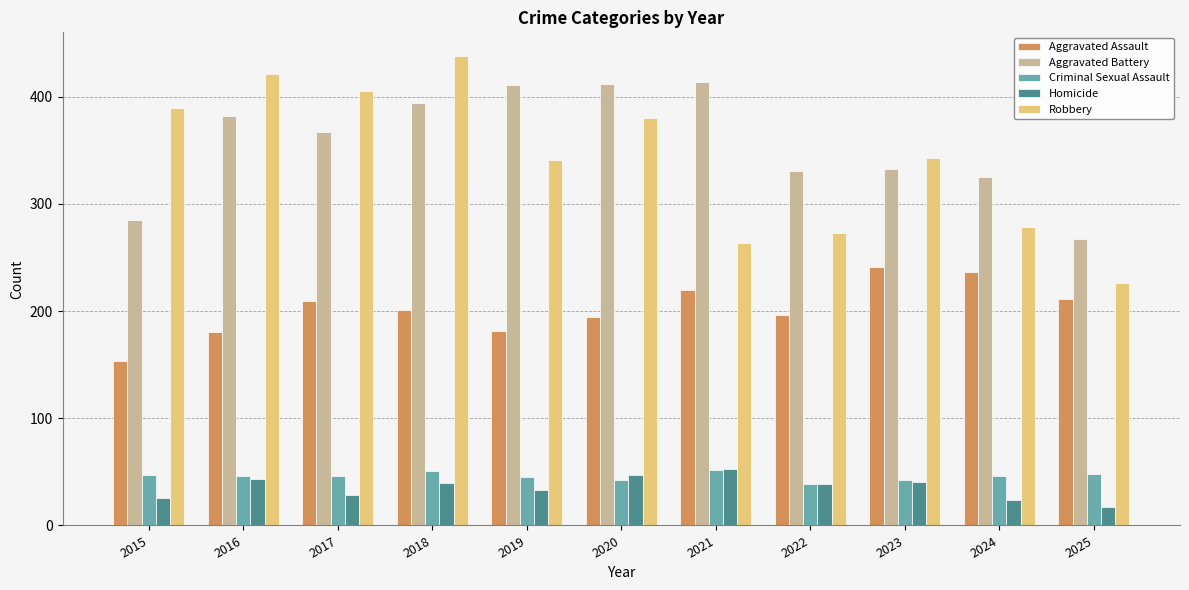

What is the sum of the Robbery values at 2017 and 2021?

668